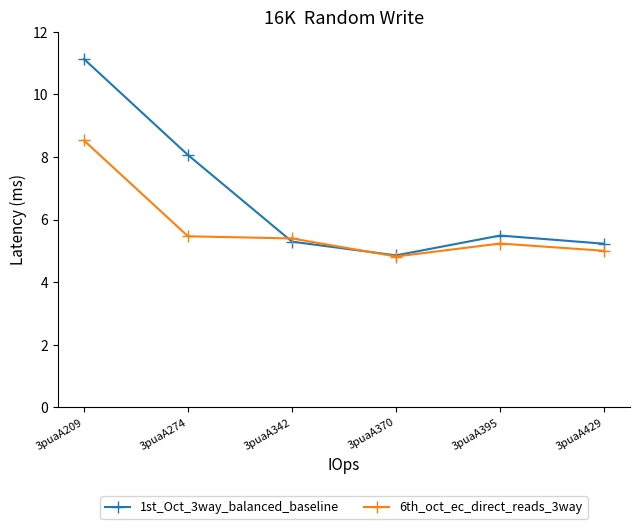

Does the chart display data point markers on the line(s)?

Yes